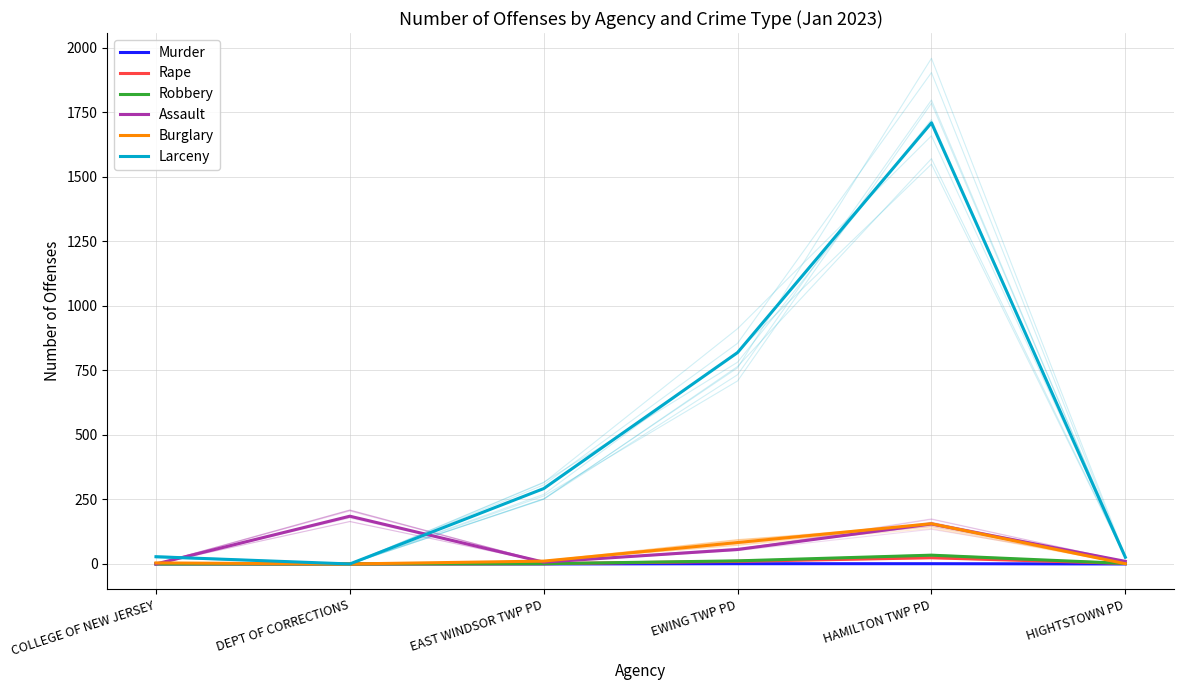

Which has a higher value, HIGHTSTOWN PD or DEPT OF CORRECTIONS?

HIGHTSTOWN PD